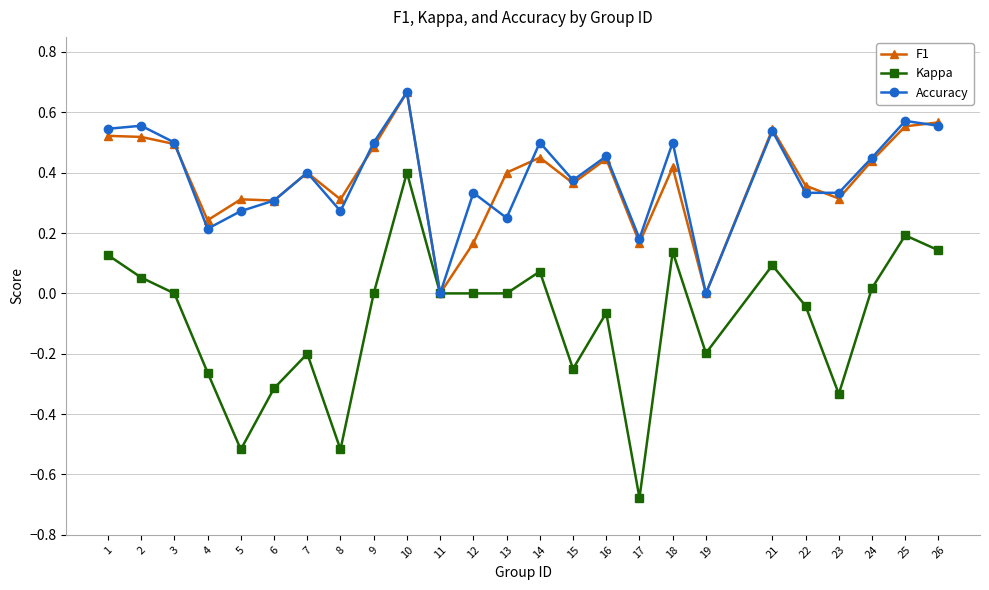

Is it true that Accuracy equals 0.3 at 8?

True